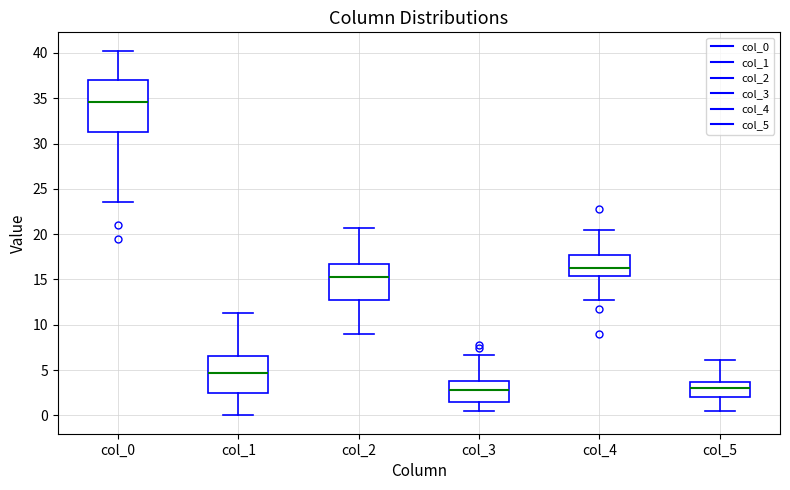

Comparing the boxes themselves (not the whiskers), which one is the tallest?

col_0